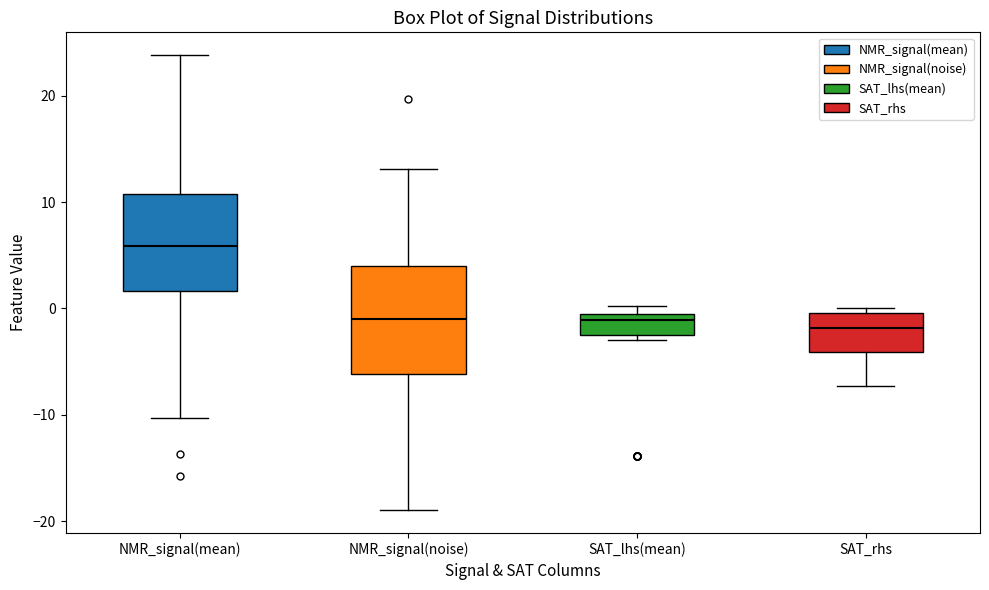

Which box's median line is the highest?

NMR_signal(mean)